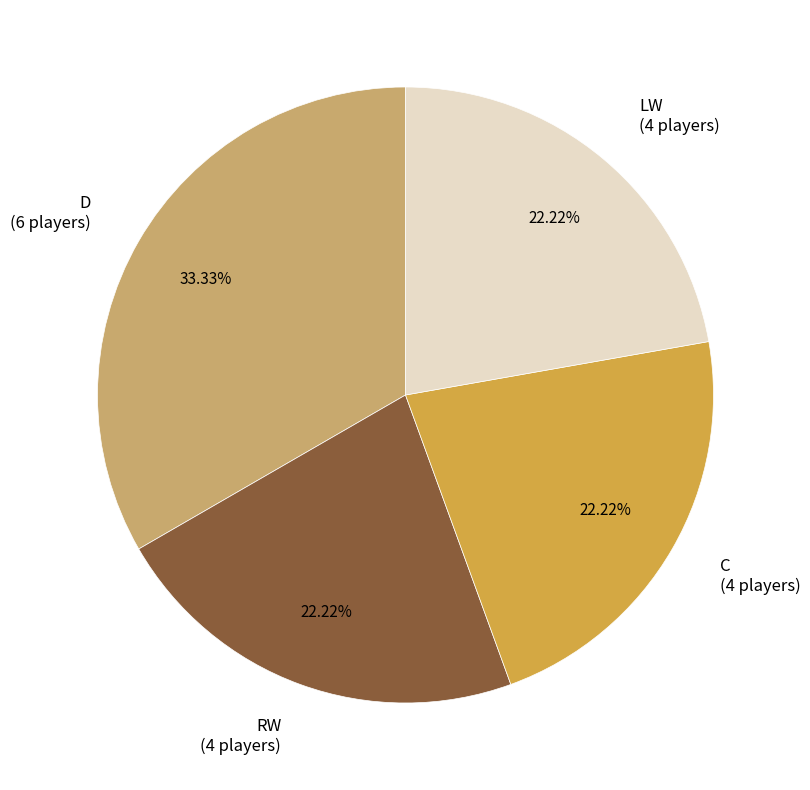

What is the largest slice in the pie chart?

D